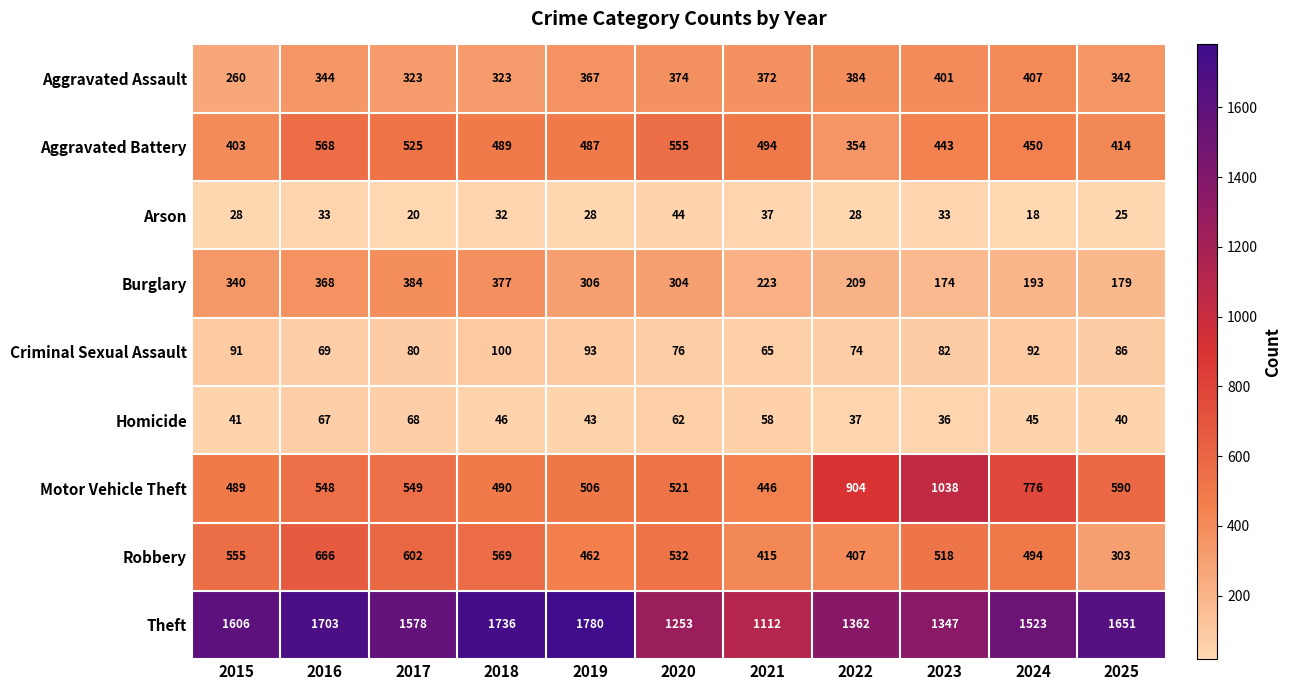

At which label does Theft reach its minimum?

2021